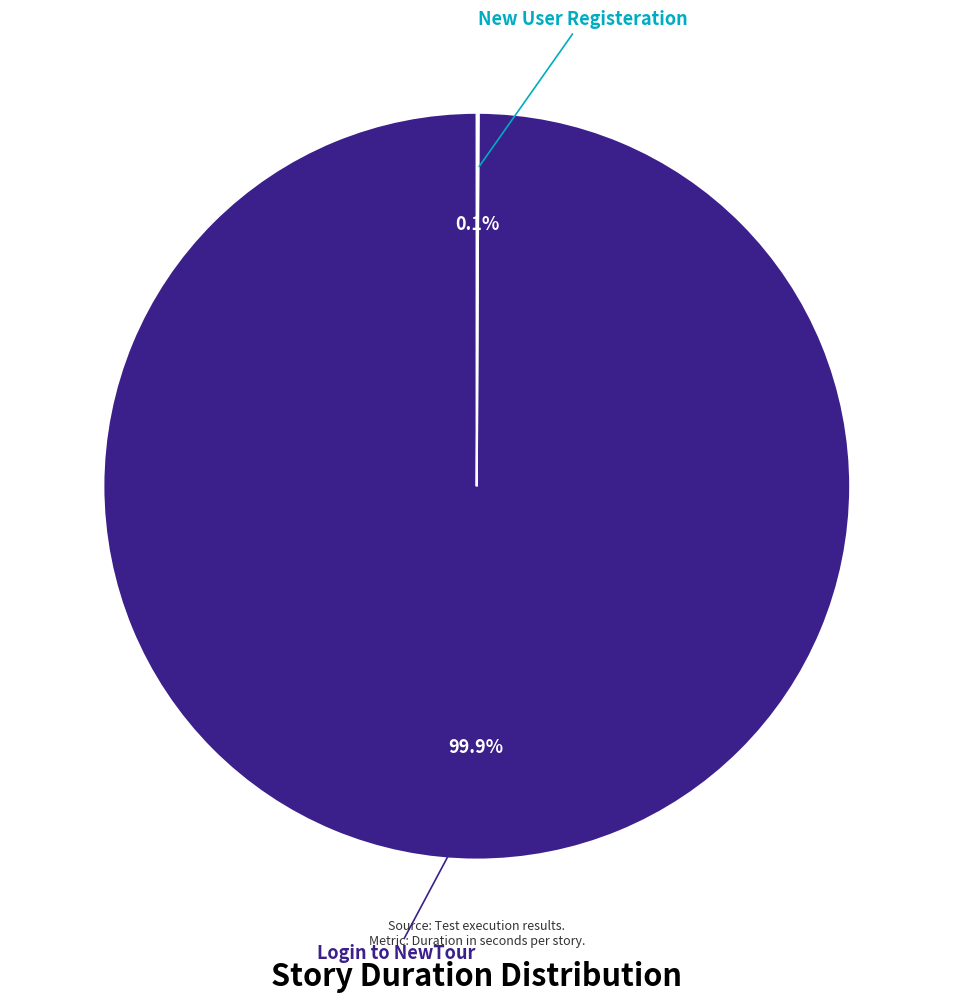

Does any single category account for the majority?

Yes